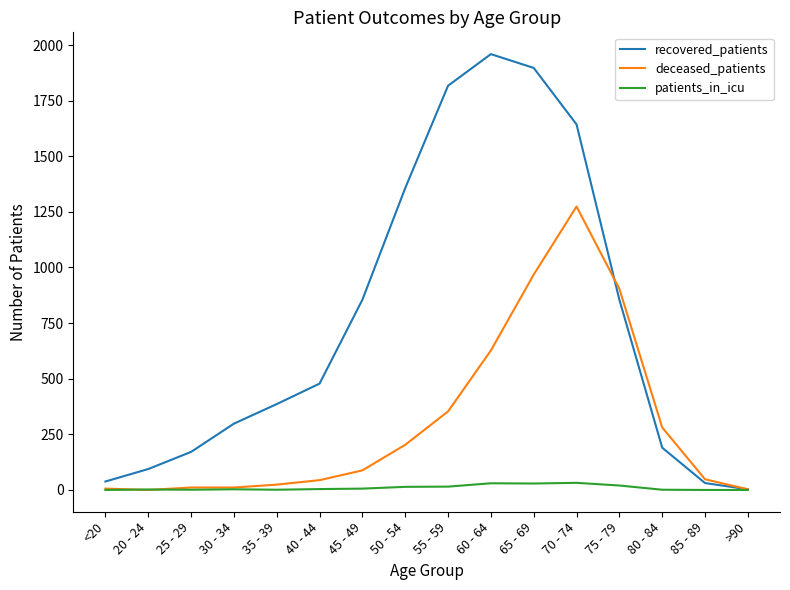

What position from the left is 35 - 39?

5